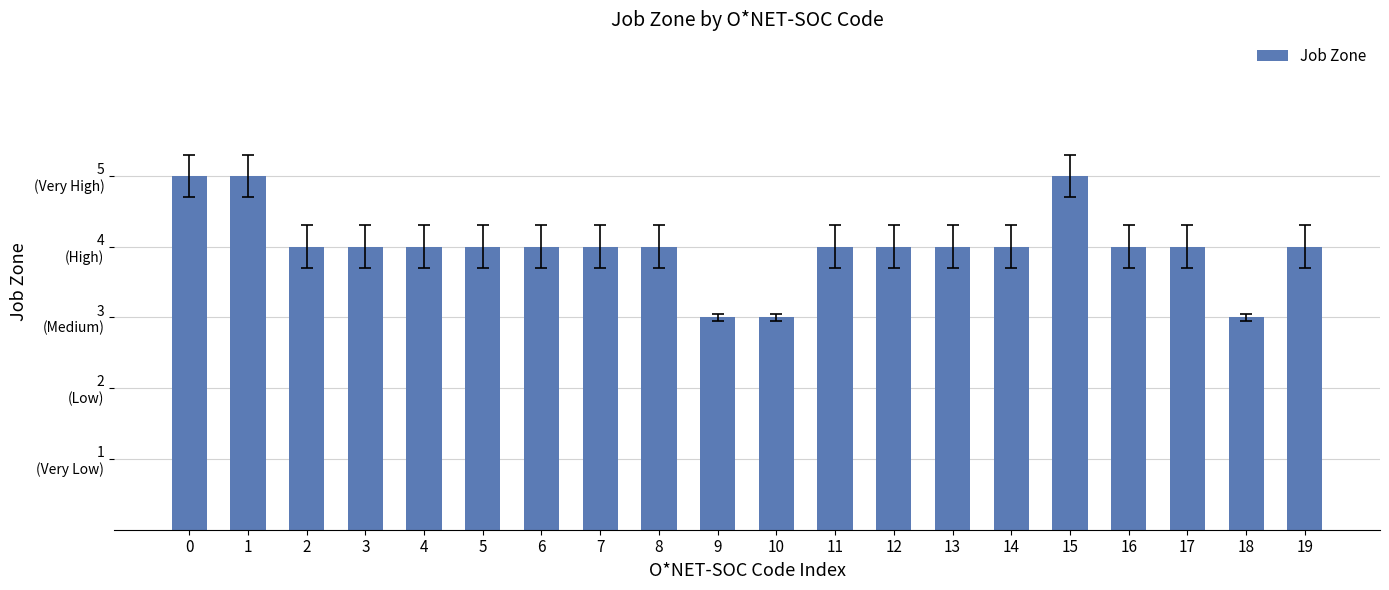

What is the sum of the values at 4 and 6?

8